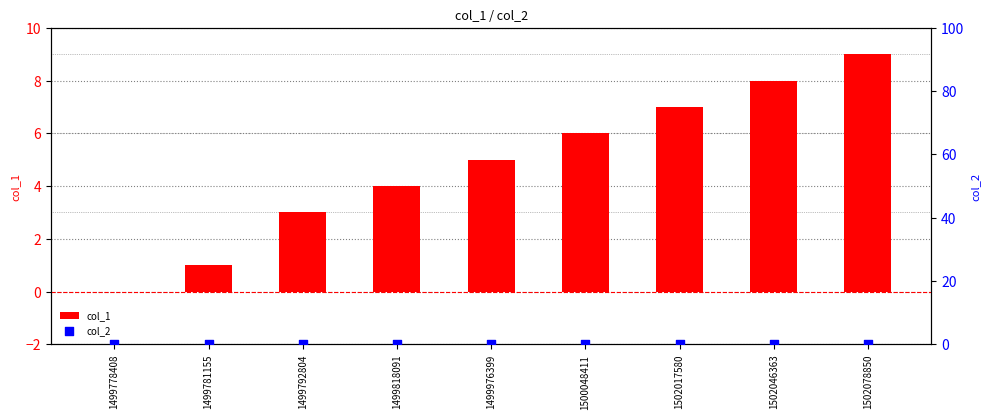

Is the value of col_1 at 1499778408 greater than the value of col_2 at 1500048411?

No